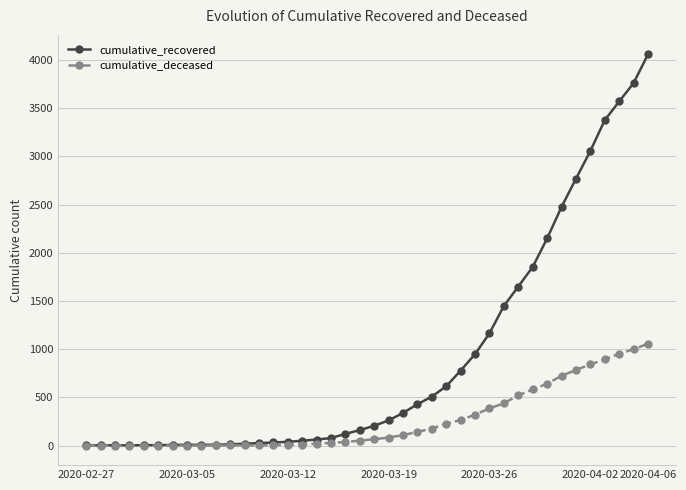

What is the greatest value displayed?

4057